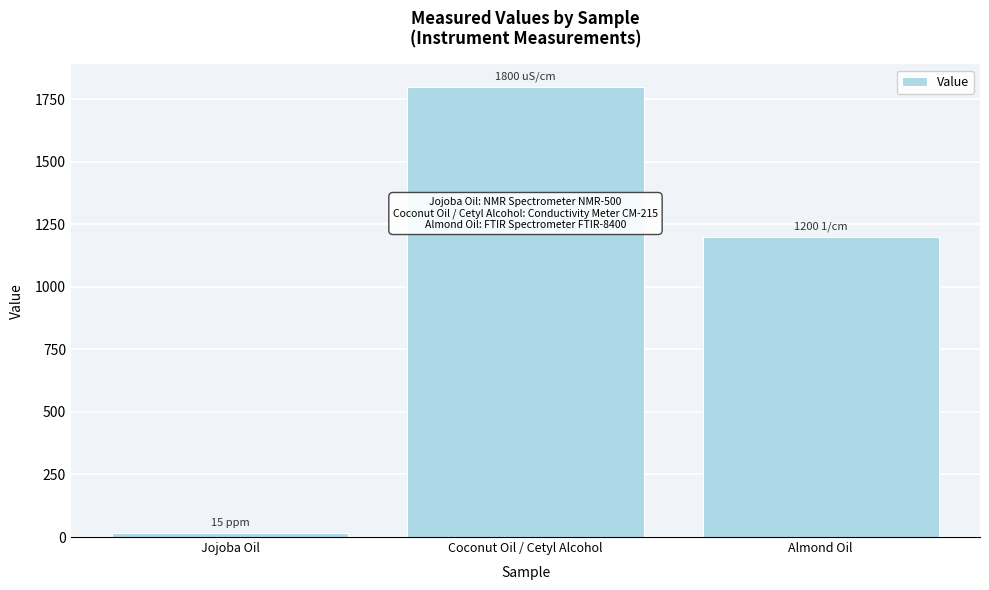

Reading left to right, what are all the values shown in this chart?

15	1800	1200